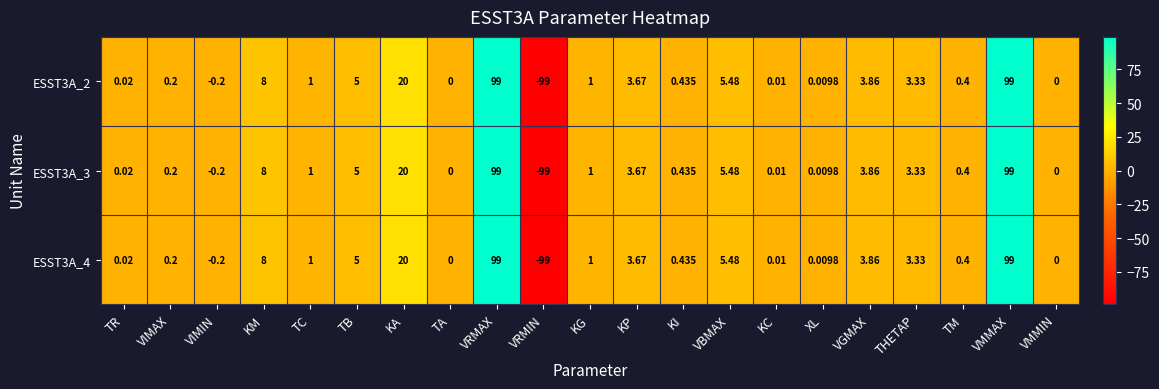

How many values in ESST3A_2 are below zero?

2